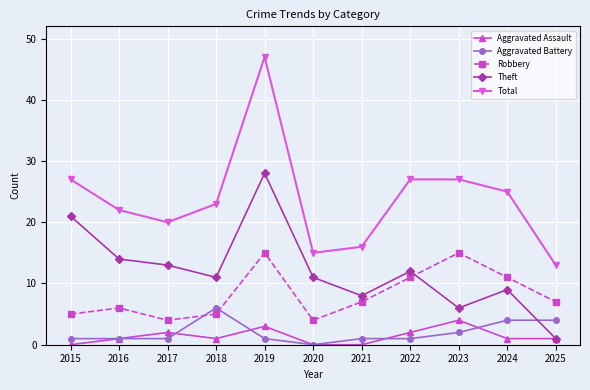

True or false: Total and Aggravated Battery cross at least once.

False